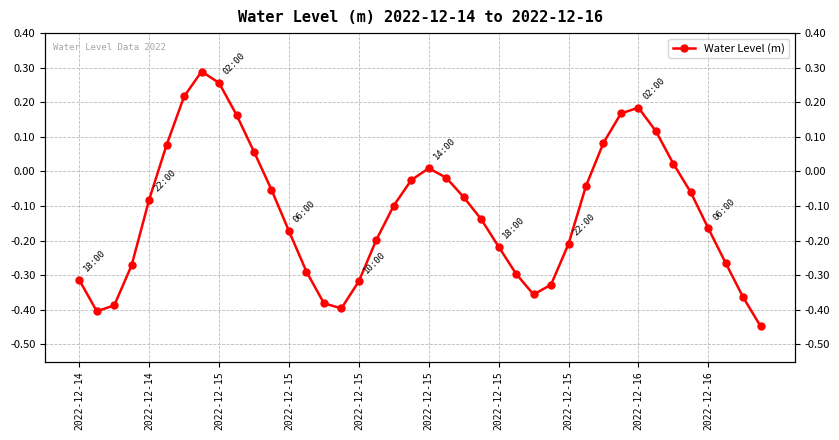

At which category does the chart reach its minimum across all series?

39